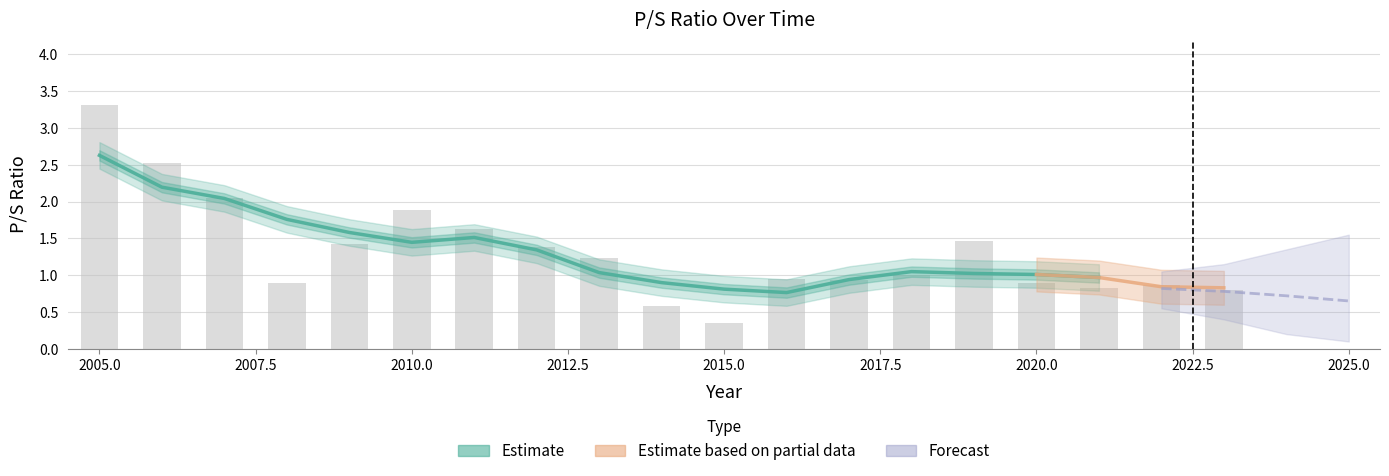

List the labels in order of value, largest first.

2005, 2006, 2007, 2010, 2011, 2019, 2009, 2012, 2013, 2018, 2016, 2017, 2008, 2020, 2022, 2021, 2023, 2014, 2015